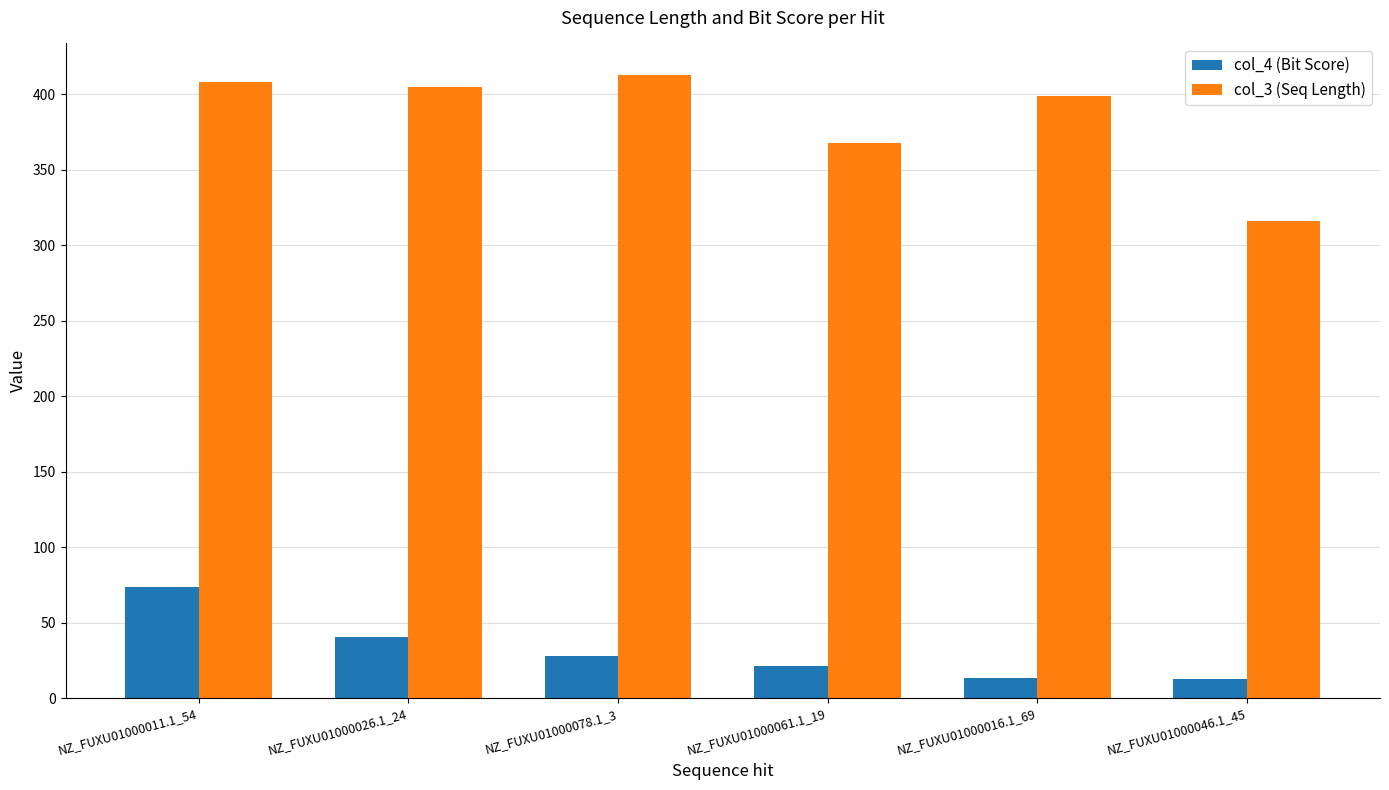

Are the bars horizontal?

No